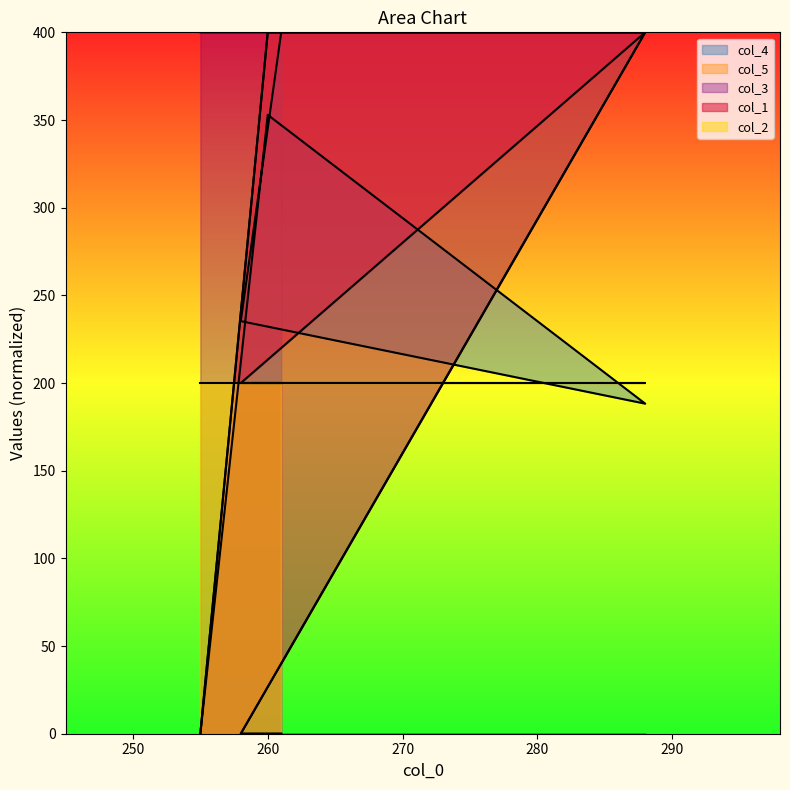

Between which two adjacent categories do col_4 and col_5 first intersect?

258 and 288